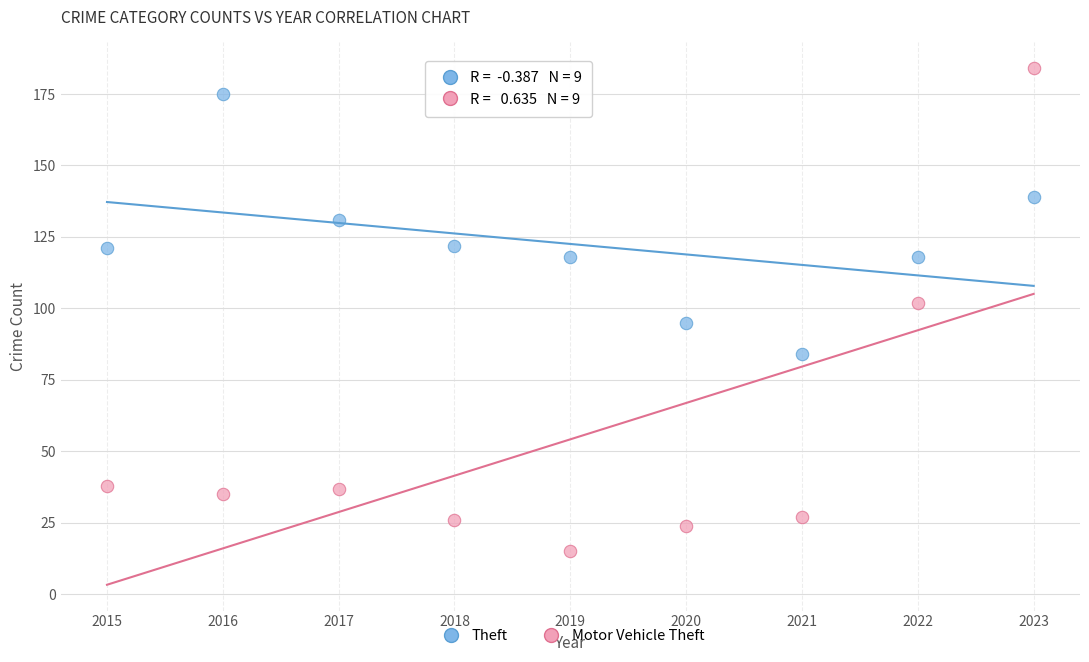

Across all data points, what is the range of Y values (max minus min)?

169